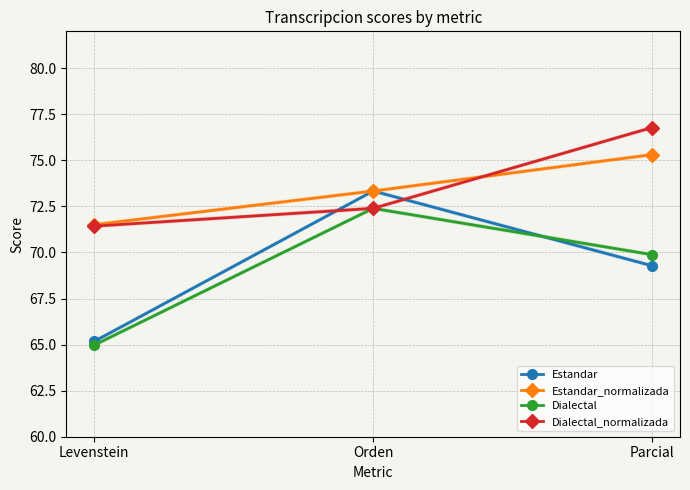

Does the chart have visible grid lines?

Yes